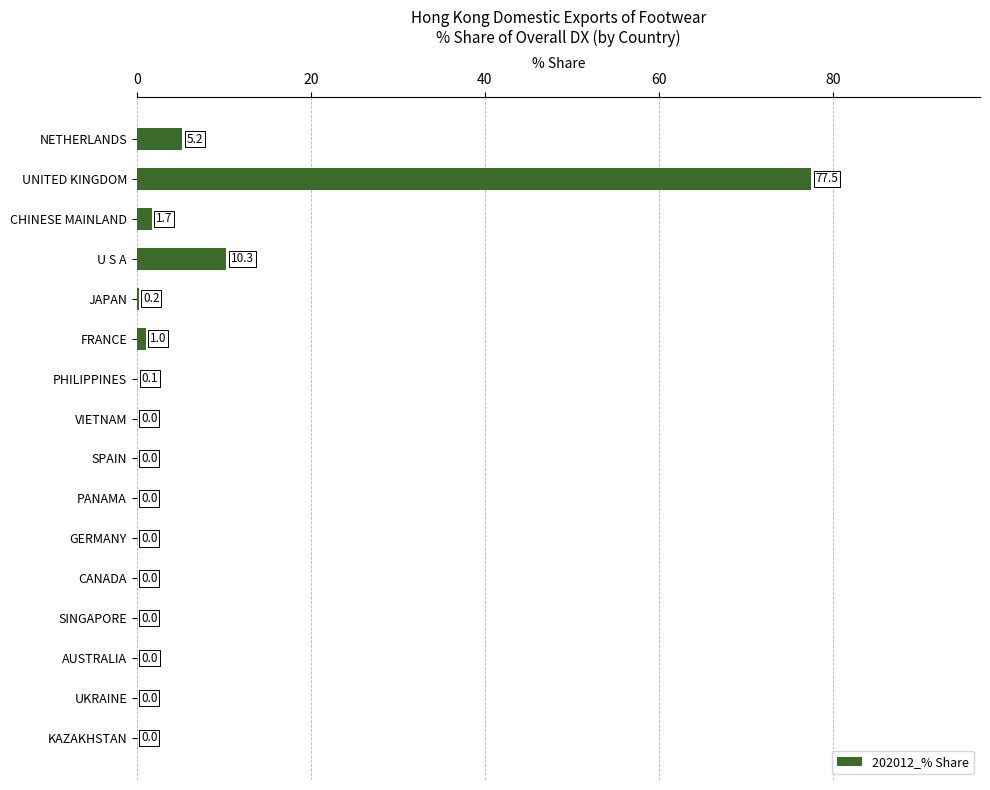

The chart shows a value of 5.4 at U S A. True or false?

False